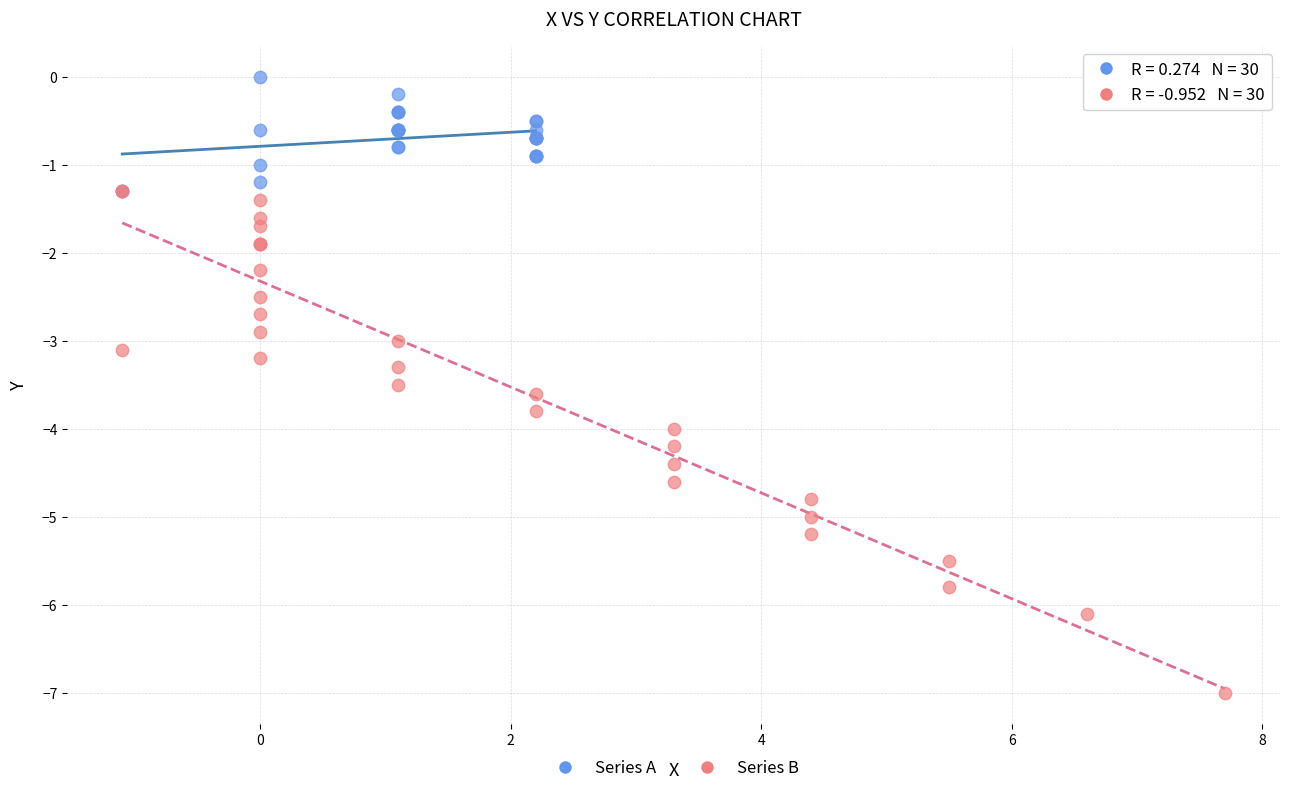

What are all the series names shown in the legend?

Series A, Series B